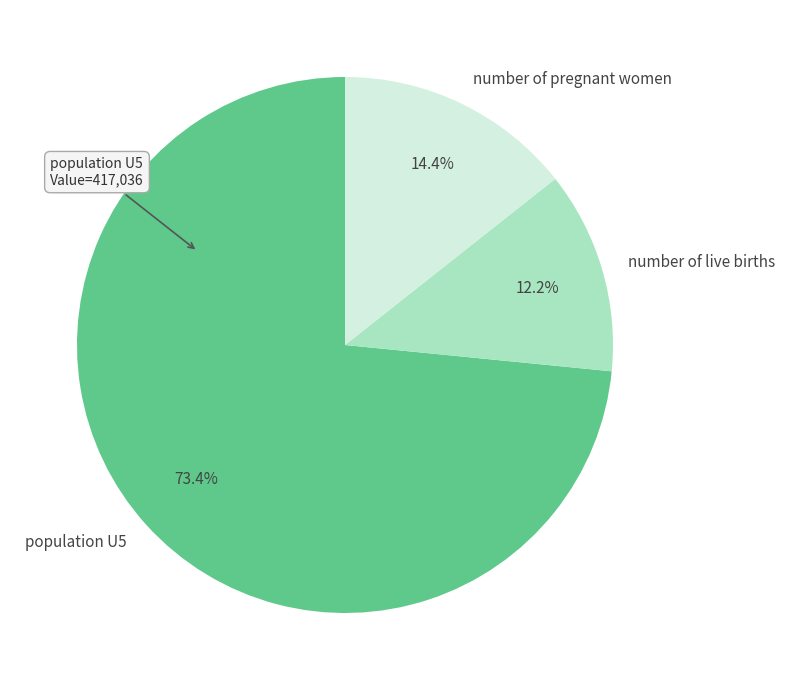

Which category has the biggest portion of the pie?

population U5